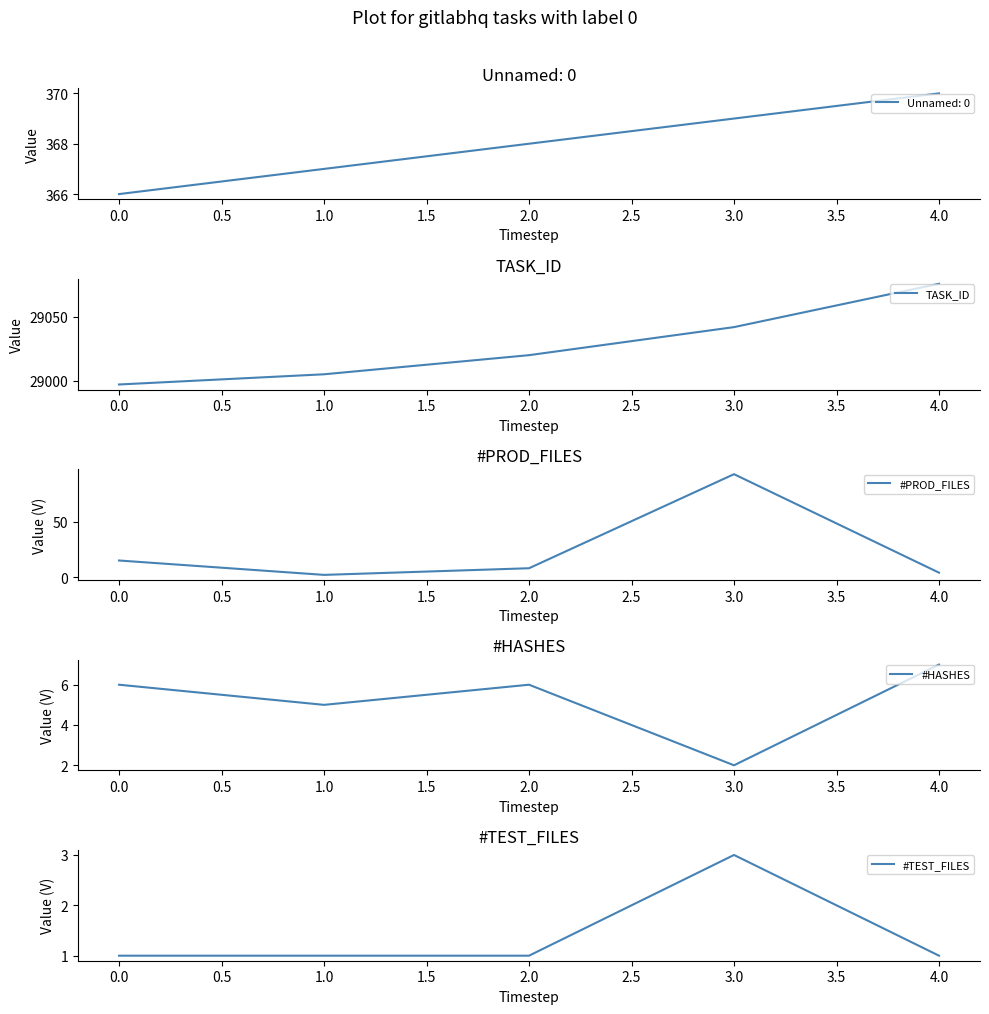

List the labels in order of #PROD_FILES value, smallest first.

1.0, 4.0, 2.0, 0.0, 3.0